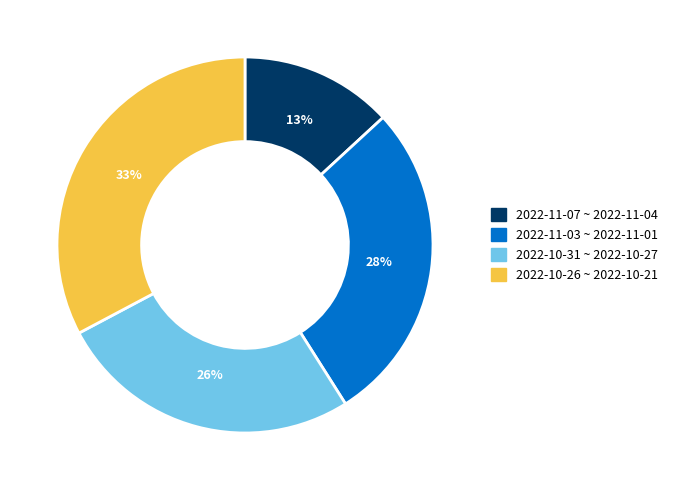

To the nearest percent, what is the difference between the largest and smallest slice percentages?

20%